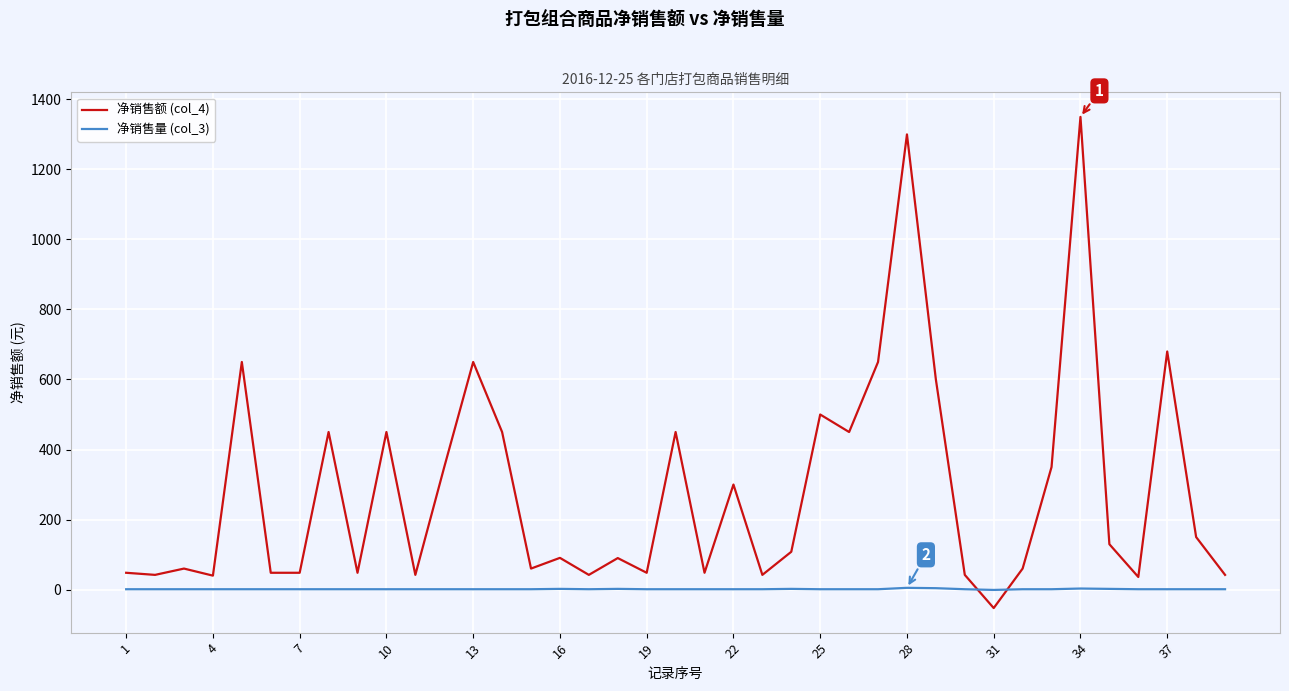

How many series are shown in this chart?

2